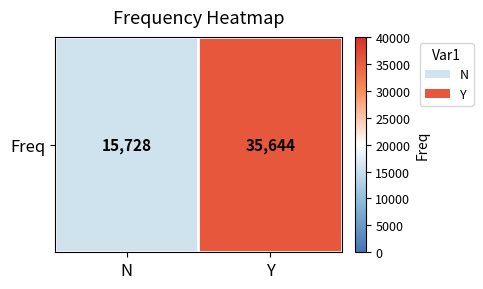

What is the sum of the values at Y and N?

51372